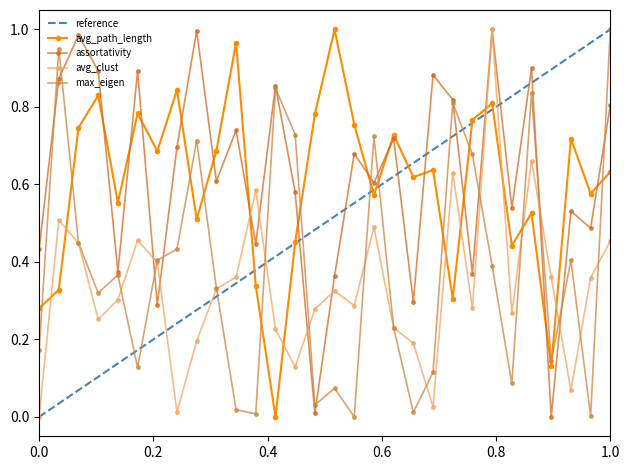

How many interior local valleys does the assortativity series have?

11